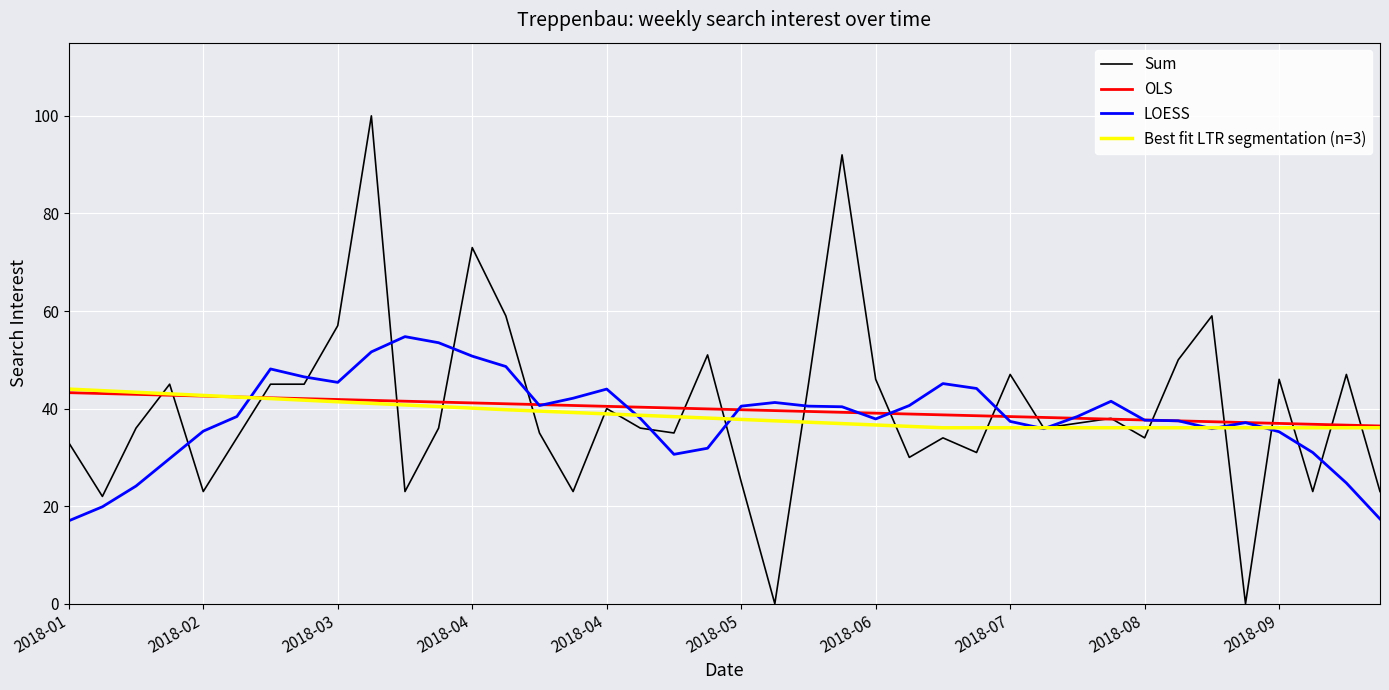

What is the approximate value of LOESS at 2018-08?

37.6